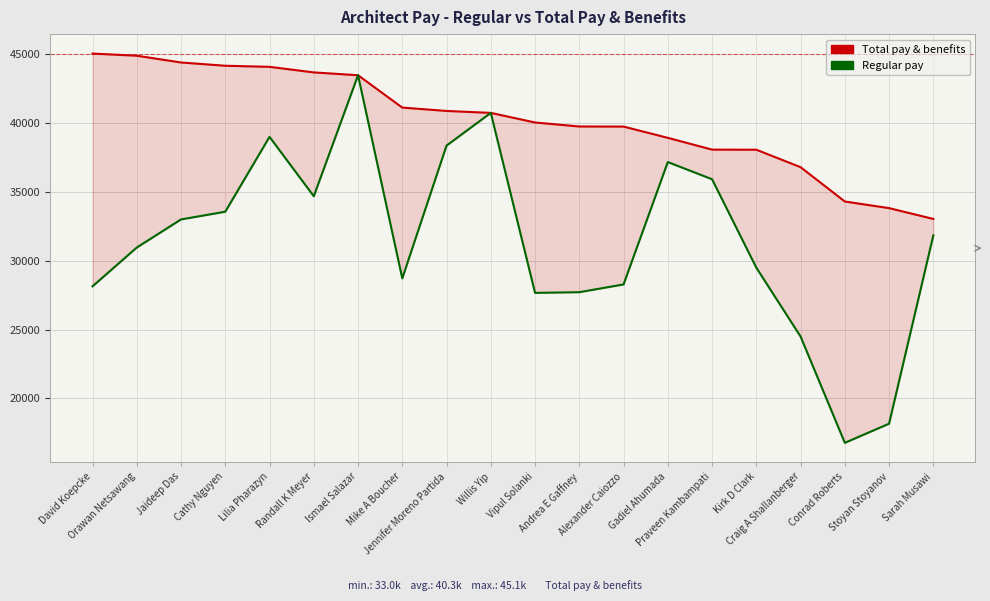

True or false: Total pay & benefits has more than 1 interior local peaks.

False